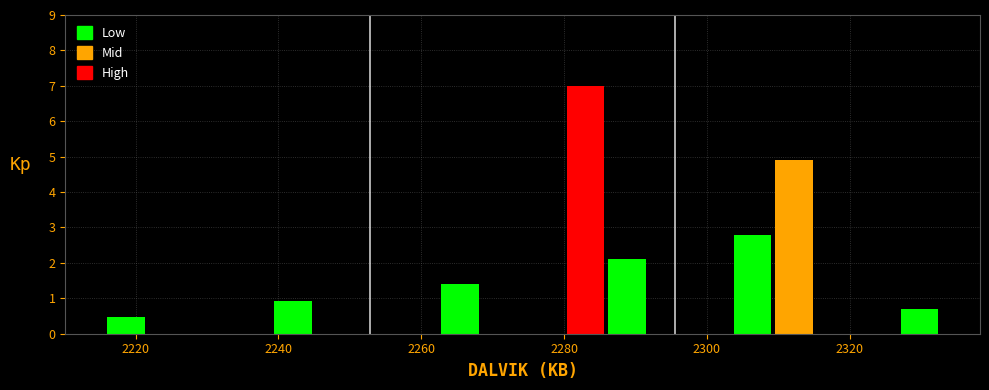

Around what value on the x-axis is the tallest bar? Give the approximate position of its centre, as read against the axis.

2282